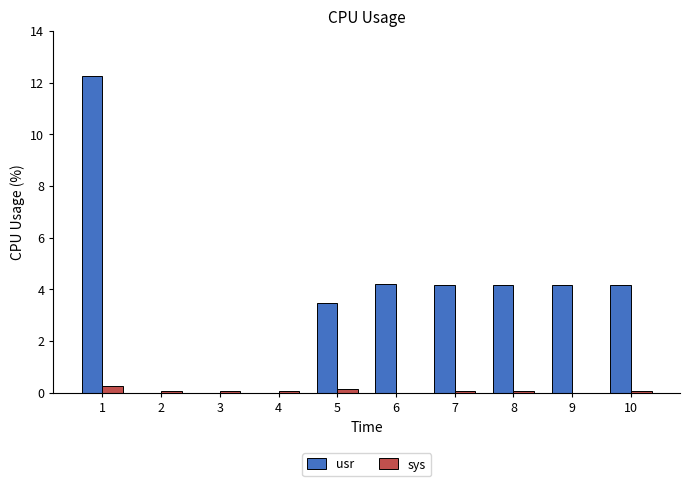

Where does the usr series first go above 4?

1